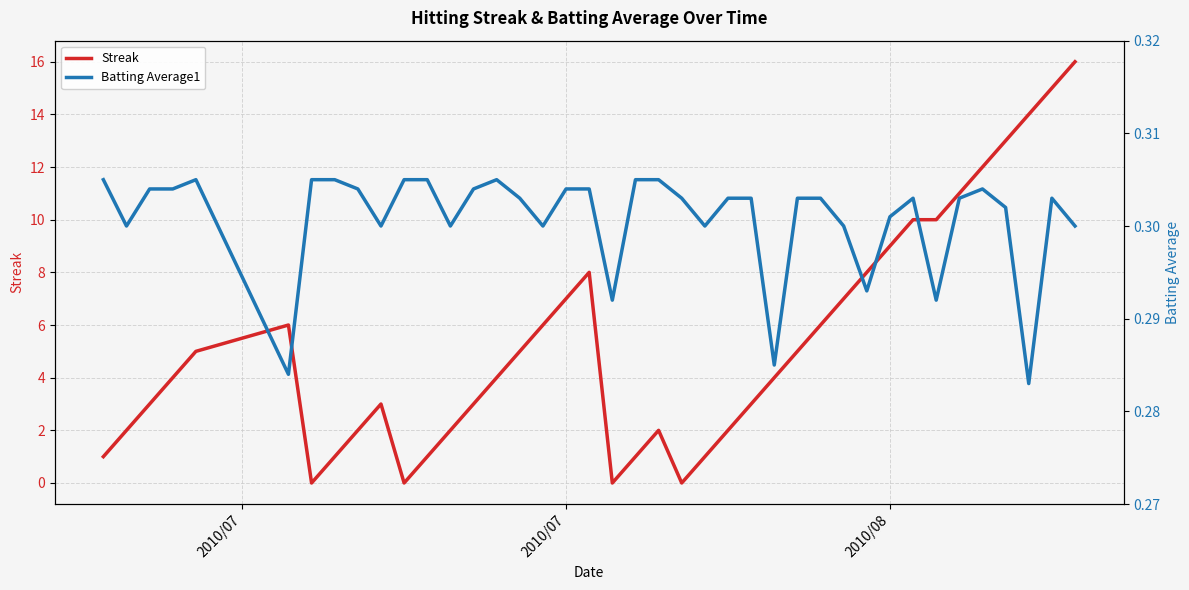

What is the sum of all Streak values?

212